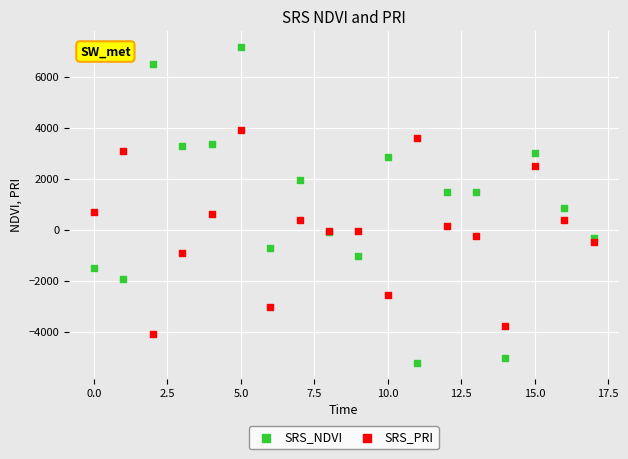

Which series contains the lowest Y value?

SRS_NDVI